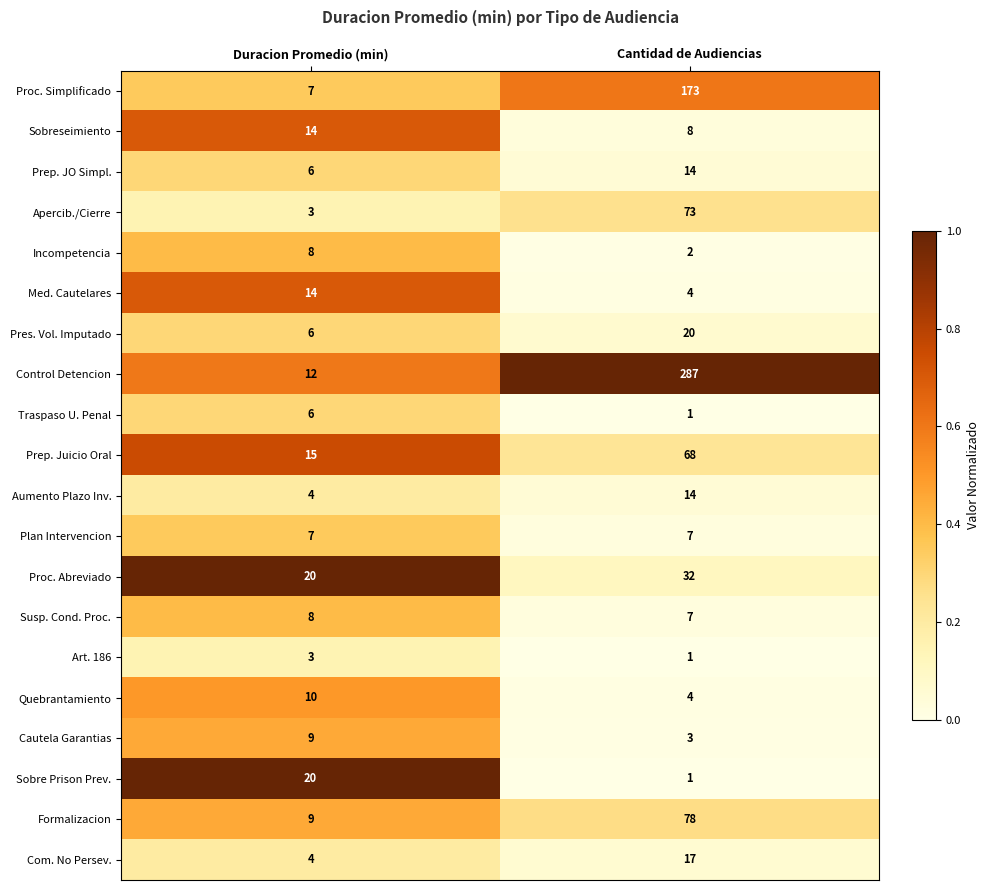

Which series has the largest total across all categories?

Control Detencion